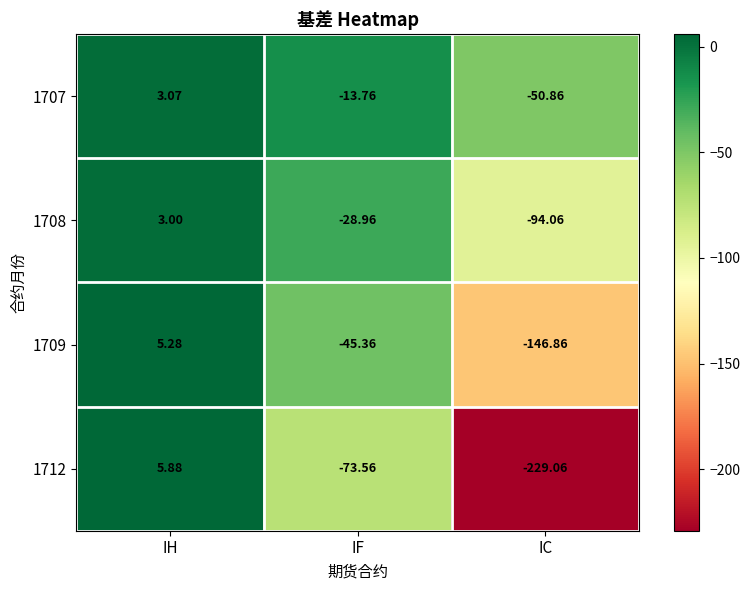

At IC, list the series in order from largest to smallest.

1707, 1708, 1709, 1712